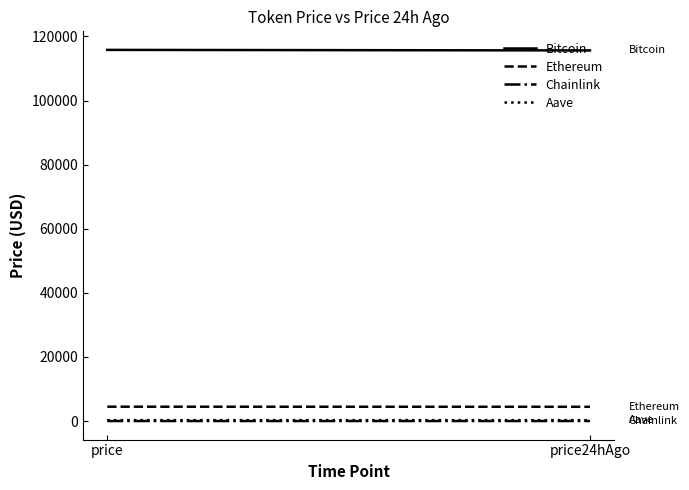

What is the average value of the Bitcoin series?

115734.0